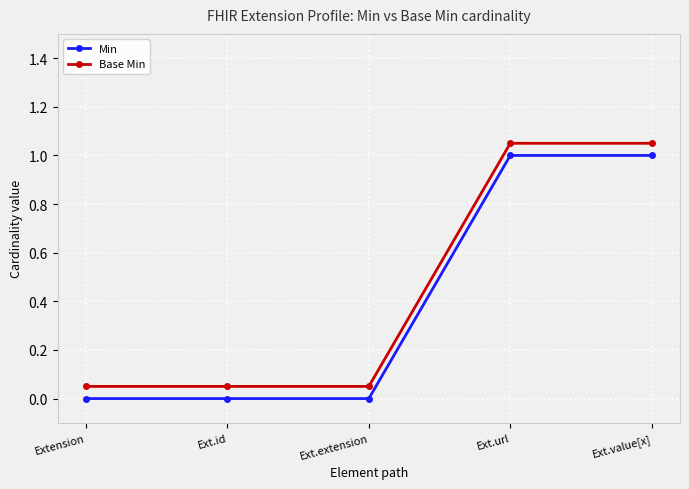

What is the label of the 3rd point from the right?

Ext.extension